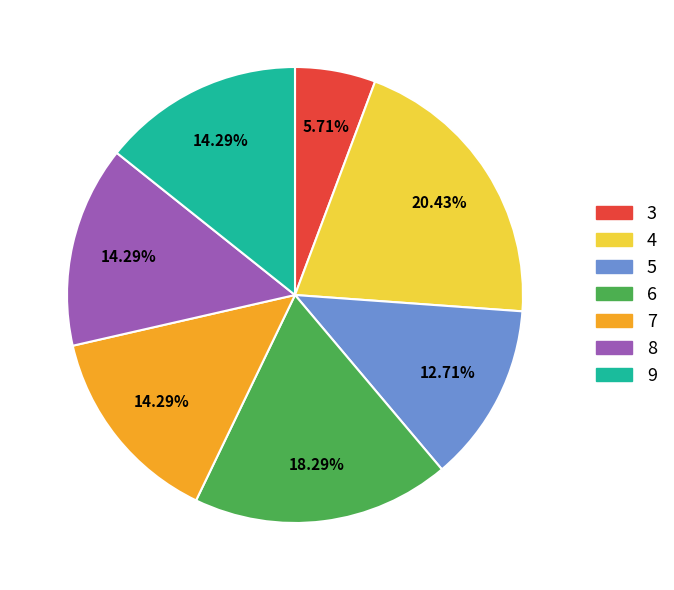

To the nearest percent, what percentage of the pie is 5?

13%